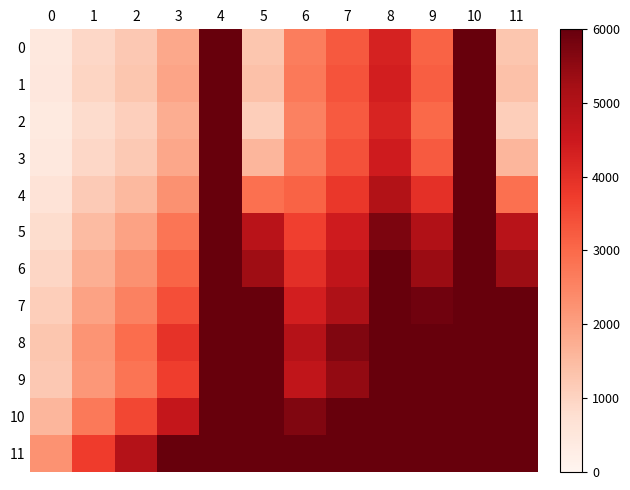

Between 5 and 6, which series saw the biggest shift?

7